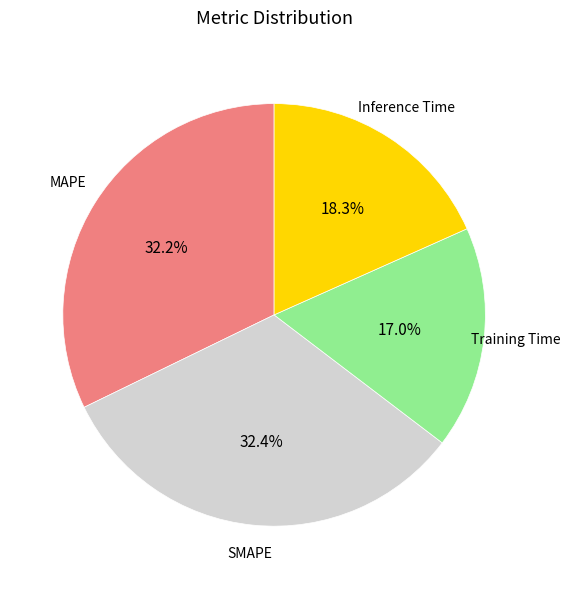

Is there a majority slice in this chart?

No